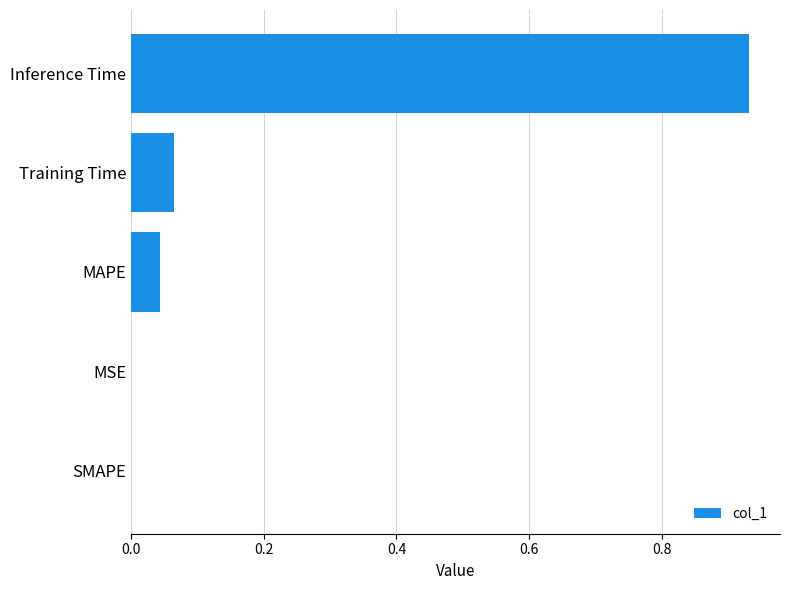

Are the bars horizontal?

Yes